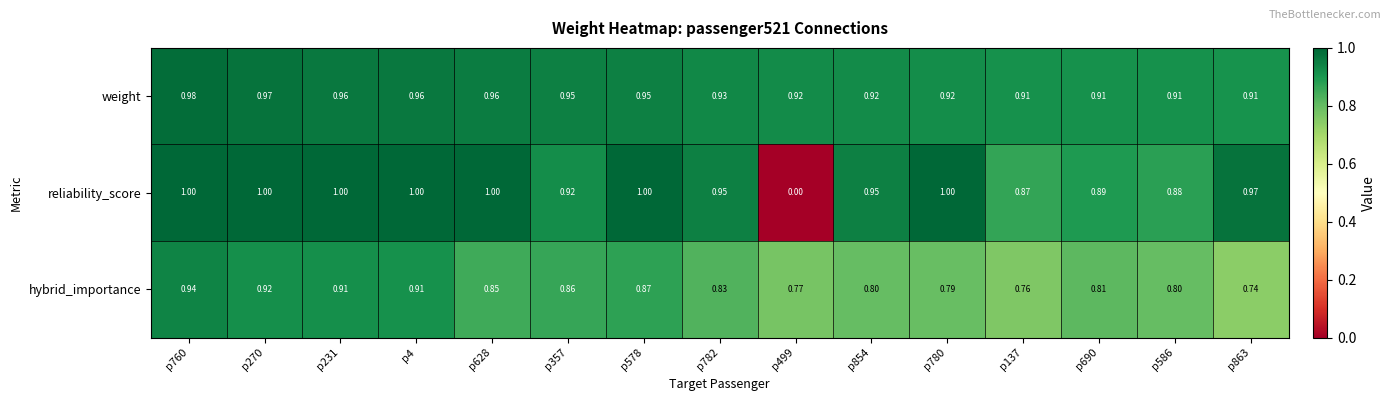

Which series has the largest total across all categories?

weight